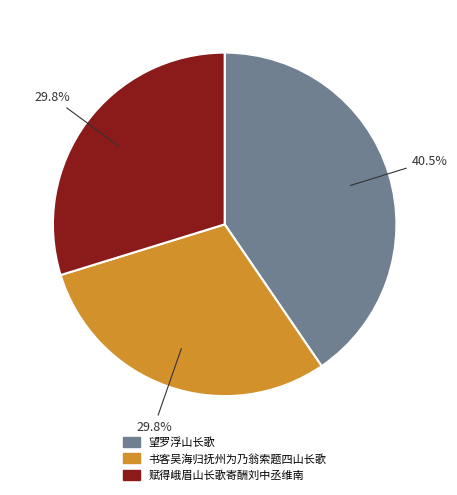

The 赋得峨眉山长歌寄酬刘中丞维南 slice represents 30% of the pie. True or false?

True